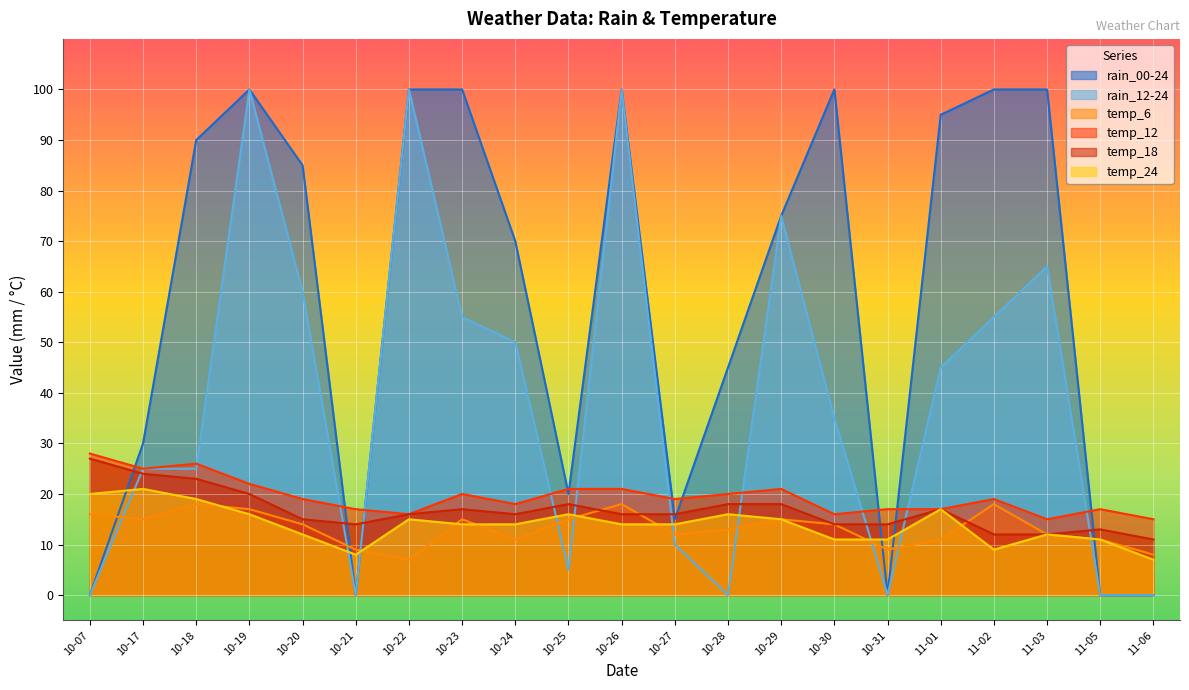

How many lines are shown in the chart?

6